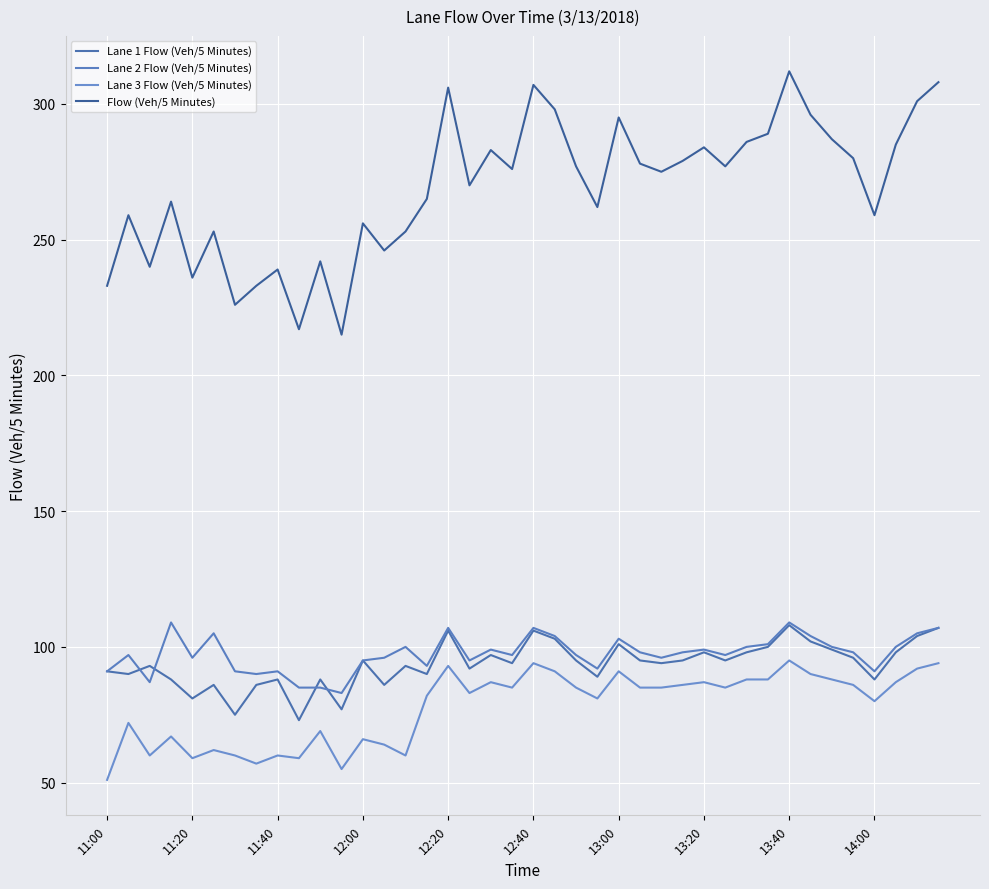

Which label corresponds to the smallest value in the chart?

11:00